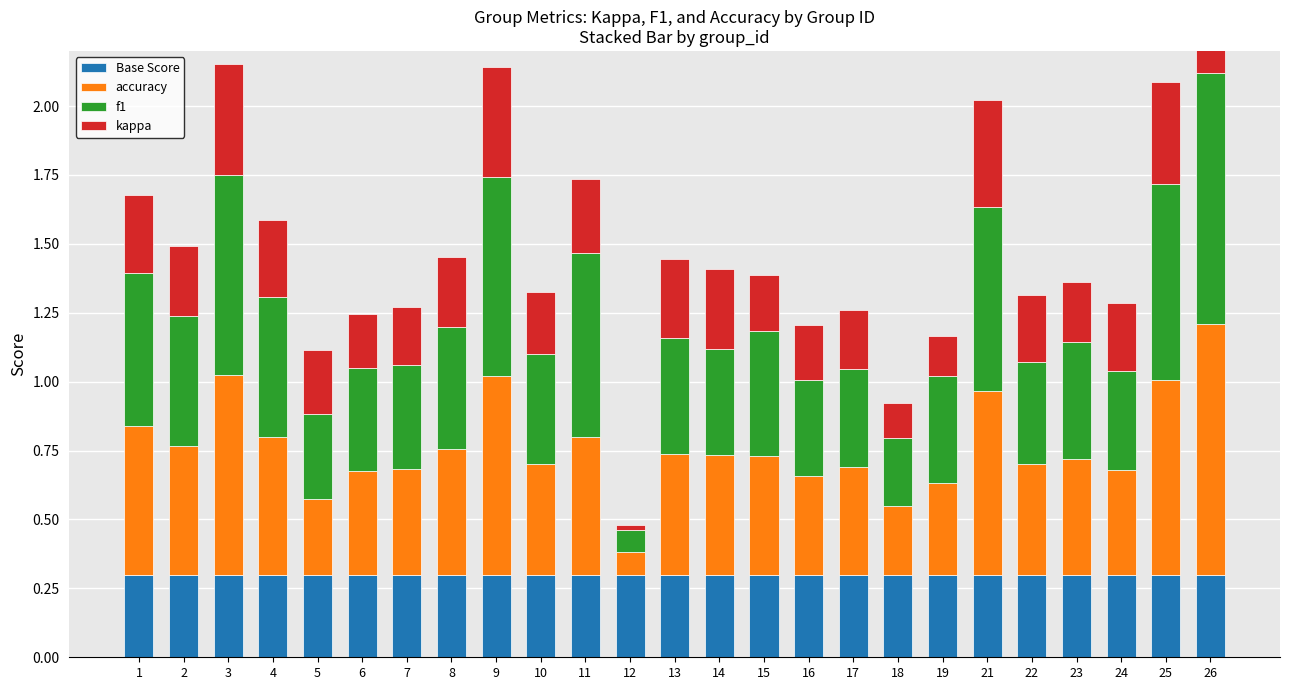

At 14, list the series in order from smallest to largest.

kappa, Base Score, f1, accuracy